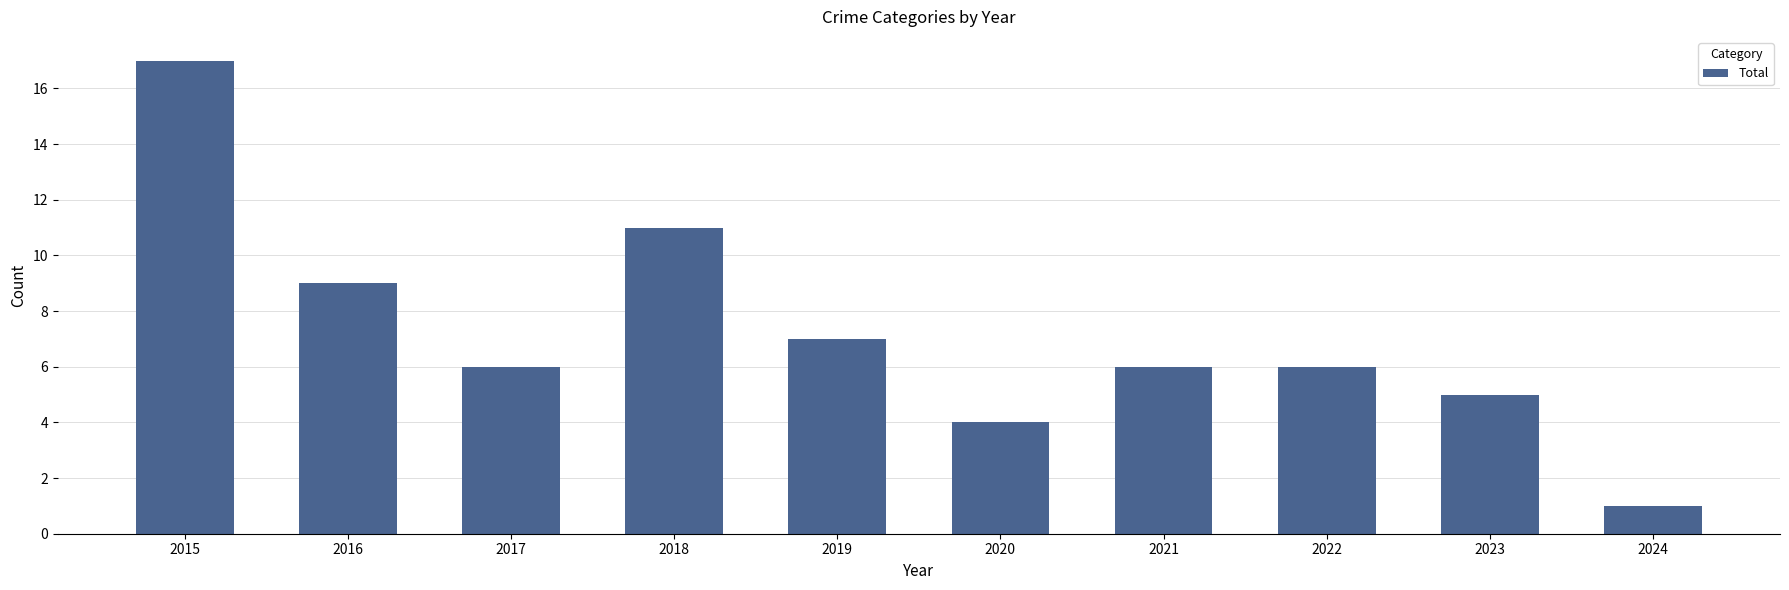

The value at 2016 is 9. True or false?

True